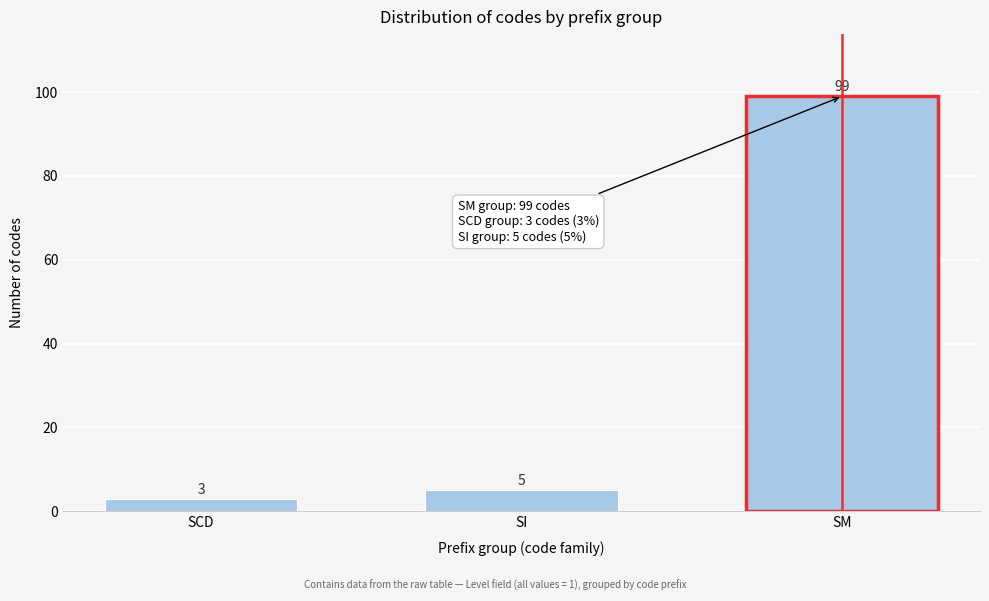

Reading left to right, transcribe all the data shown in this chart.

SCD=3	SI=5	SM=99